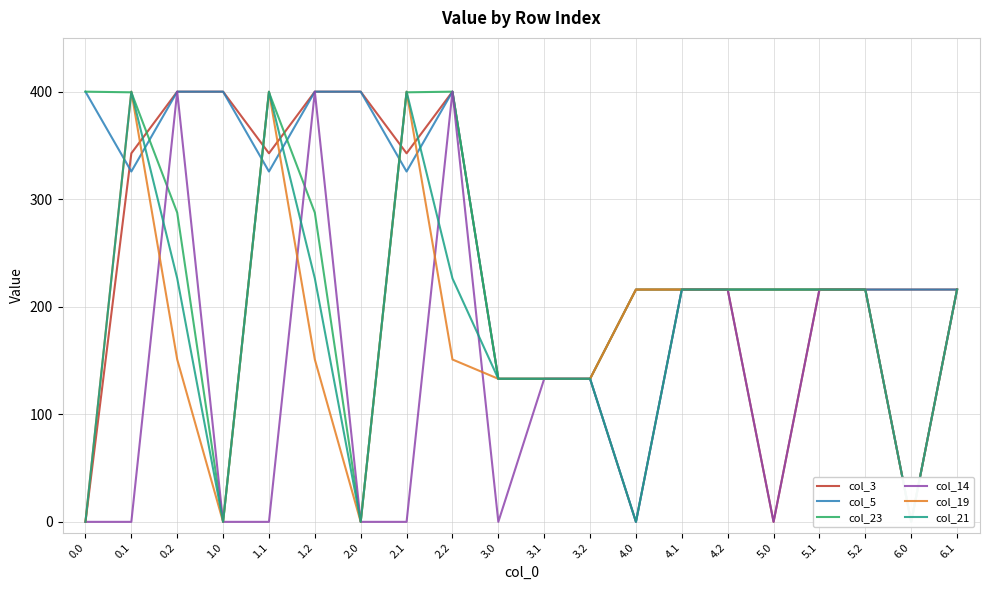

True or false: col_21 has more than 2 interior local peaks.

True